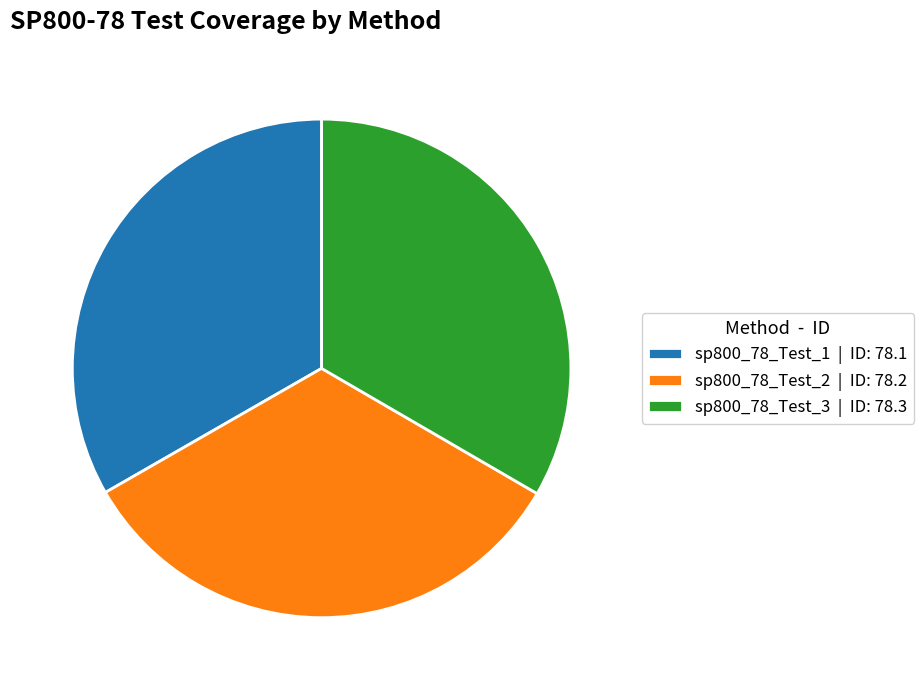

Count the number of slices in the pie.

3